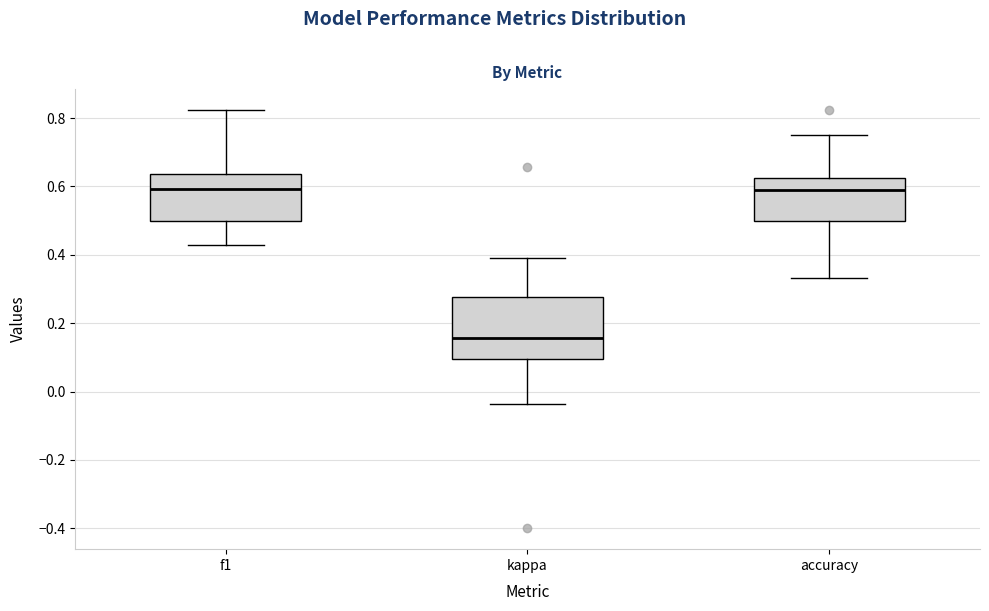

Where is the lower edge of the box for f1 on the y-axis? The values are not printed on the chart, so give them approximately, as read against the axis.

0.50